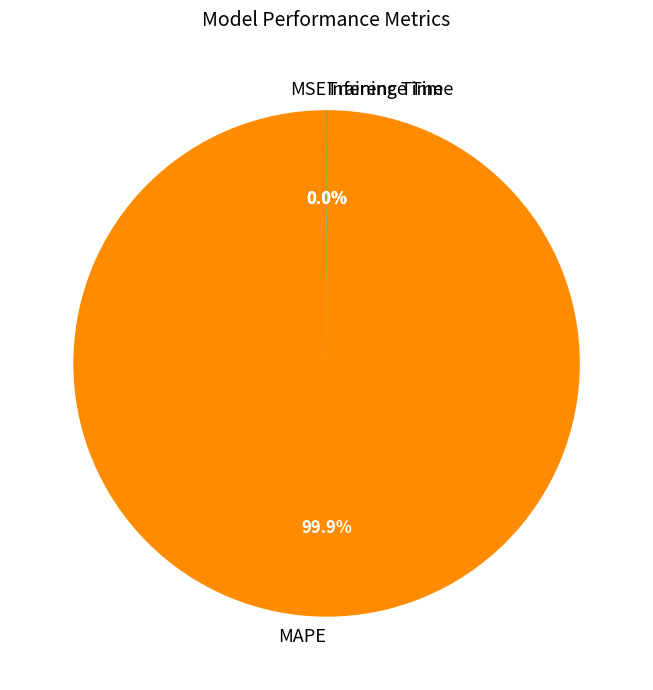

Which category accounts for the majority?

MAPE